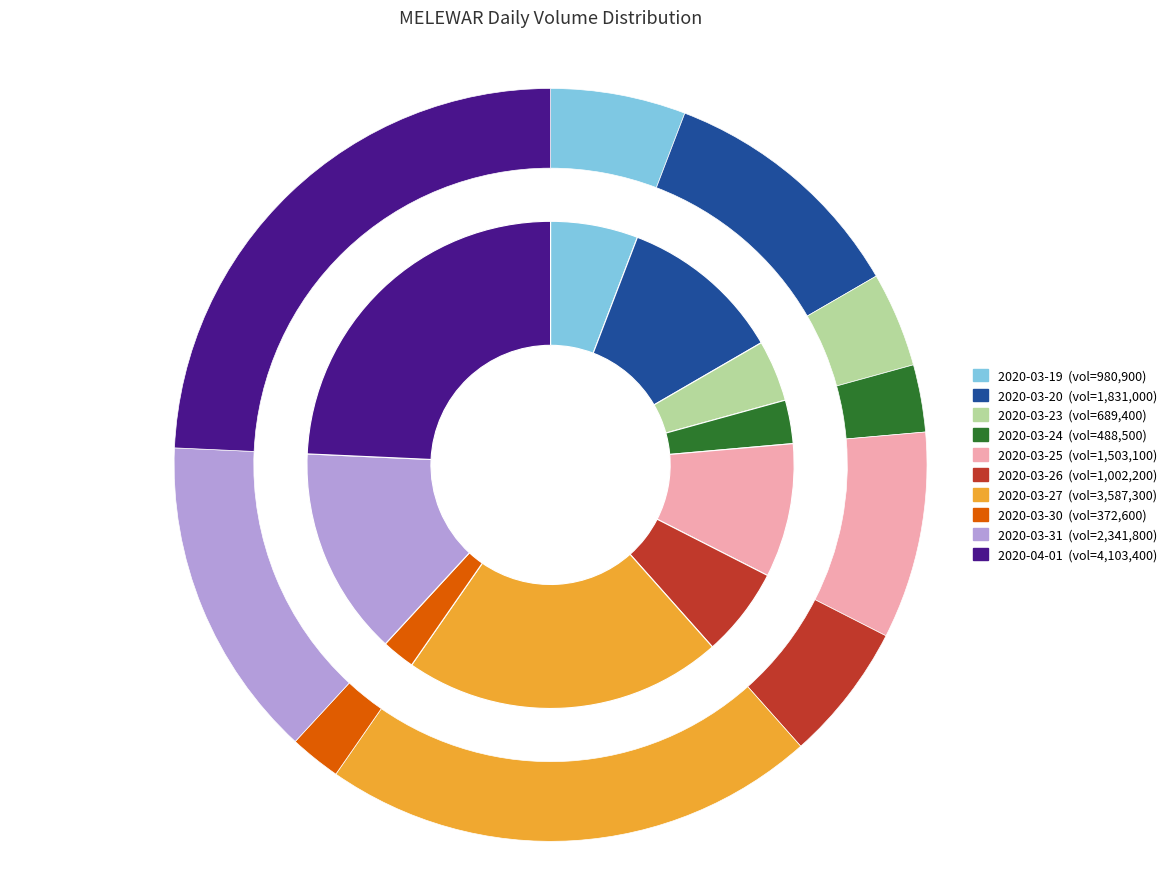

Combined, do 2020-03-30 and 2020-03-27 account for over 50%?

No